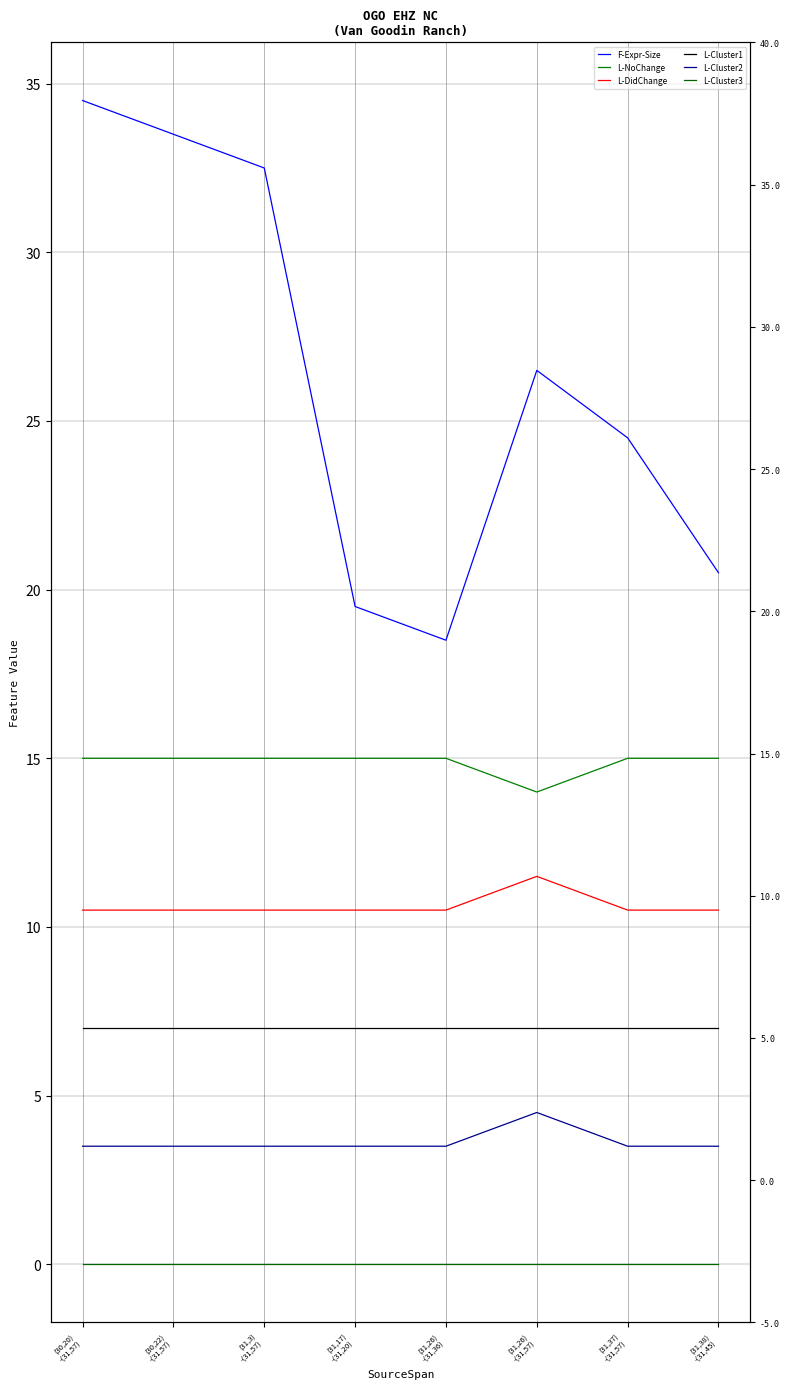

Which category has the highest value in the L-NoChange series?

(30,20)
-(31,57)